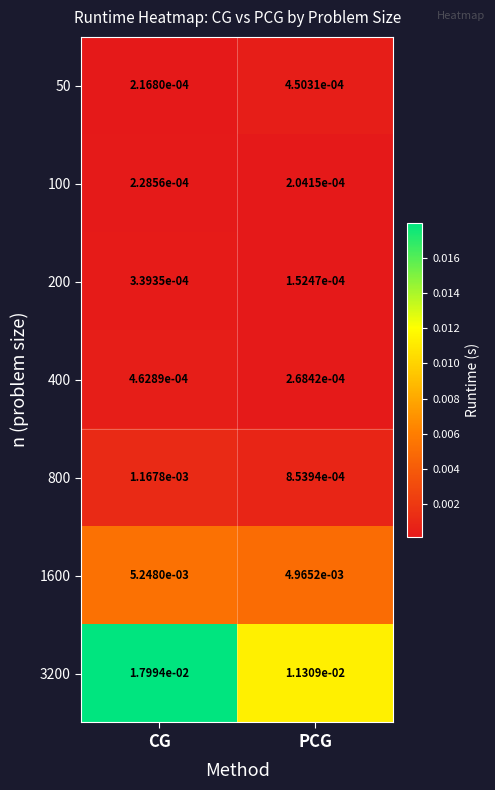

At which category does the chart reach its minimum across all series?

PCG